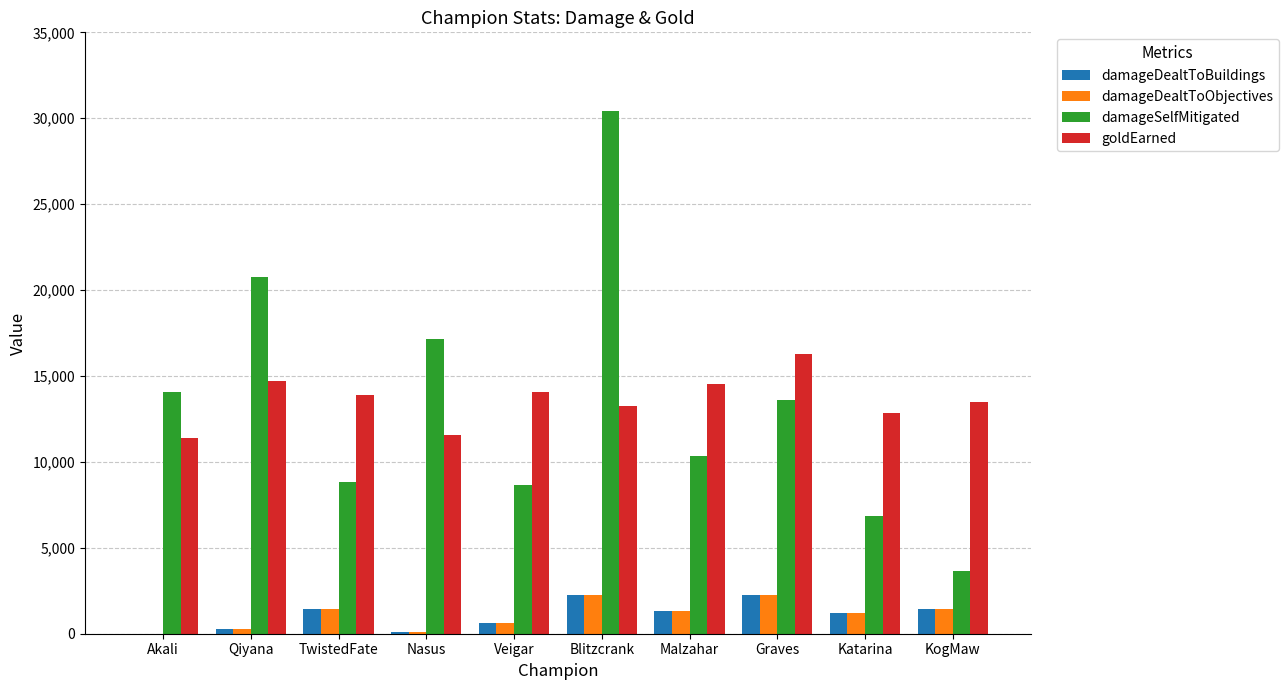

At which label does damageDealtToBuildings first exceed 1312?

TwistedFate